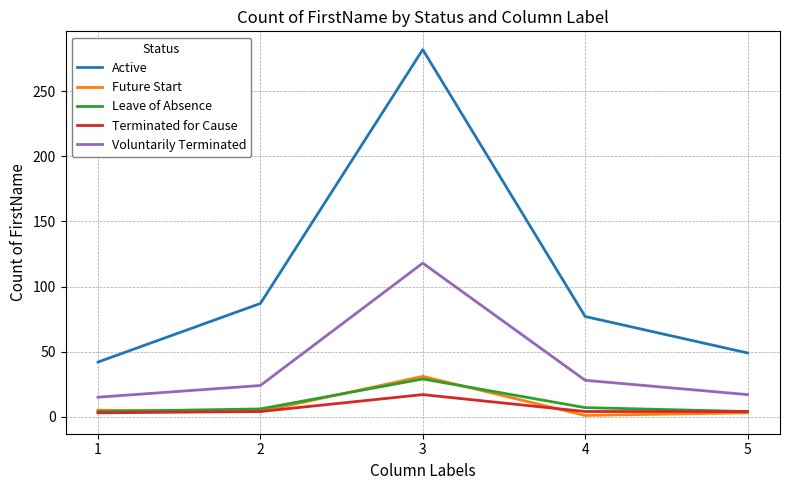

Does the chart have visible grid lines?

Yes